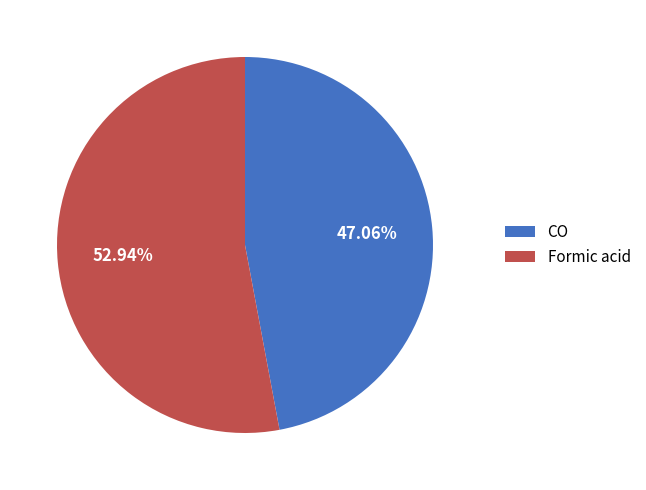

What percentage is NOT represented by Formic acid?

47.1%